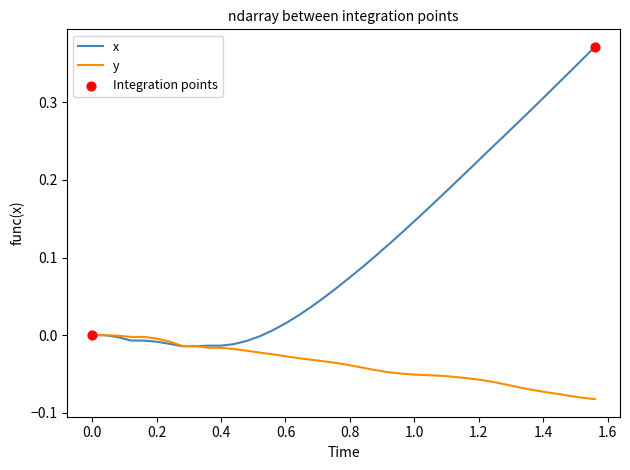

Which series has the largest range (max minus min)?

x